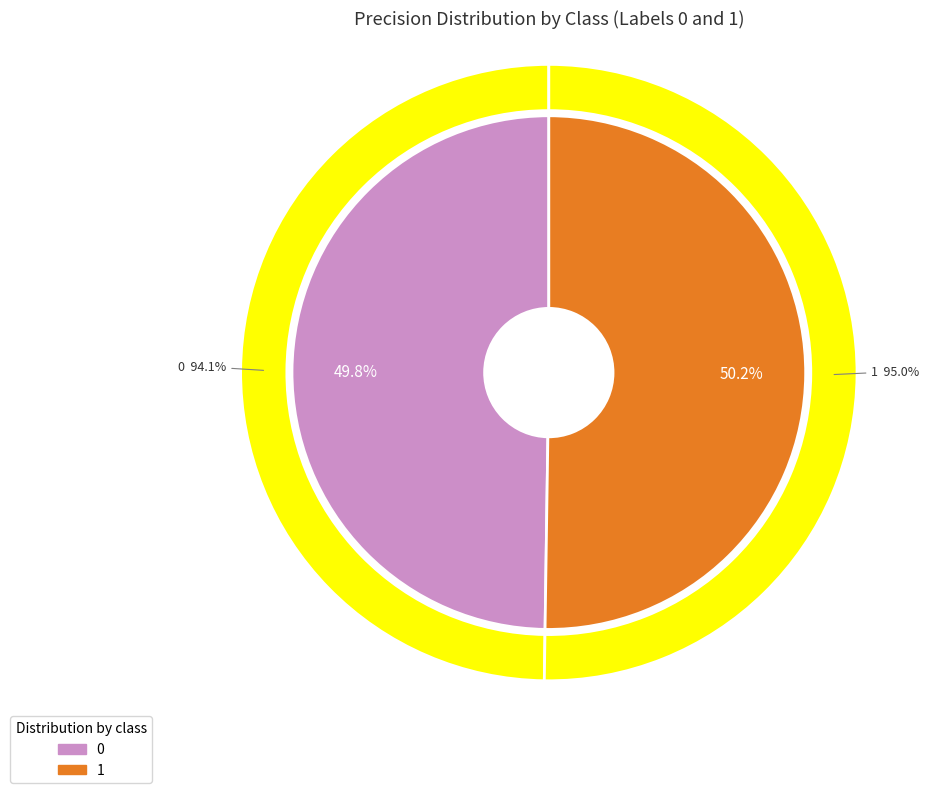

Do 0 and 1 together represent more than half of the pie?

Yes